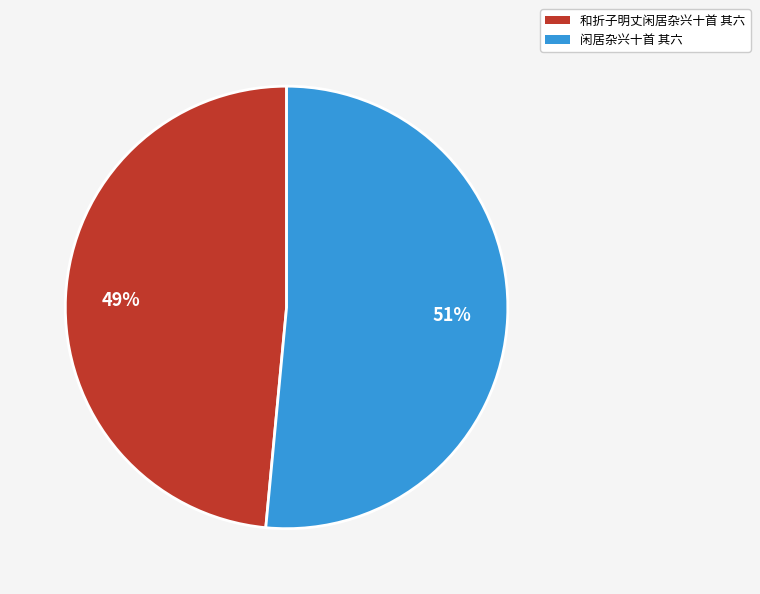

Which has a higher value, 闲居杂兴十首 其六 or 和折子明丈闲居杂兴十首 其六?

闲居杂兴十首 其六